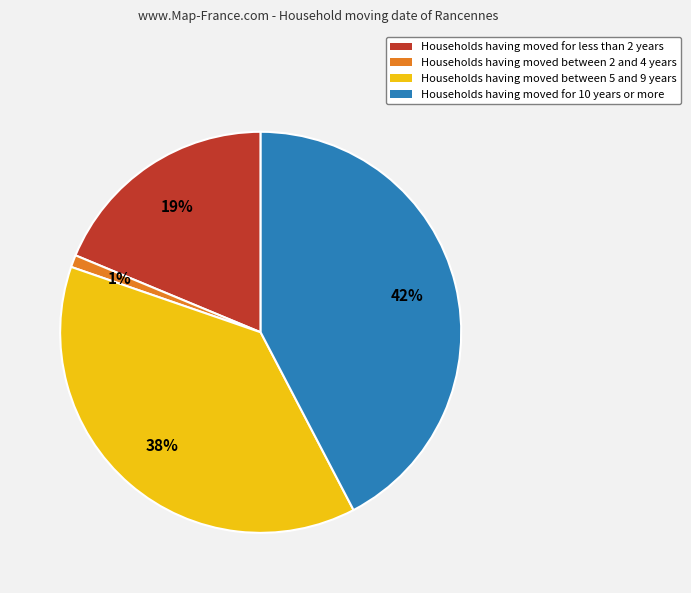

Is there a majority slice in this chart?

No